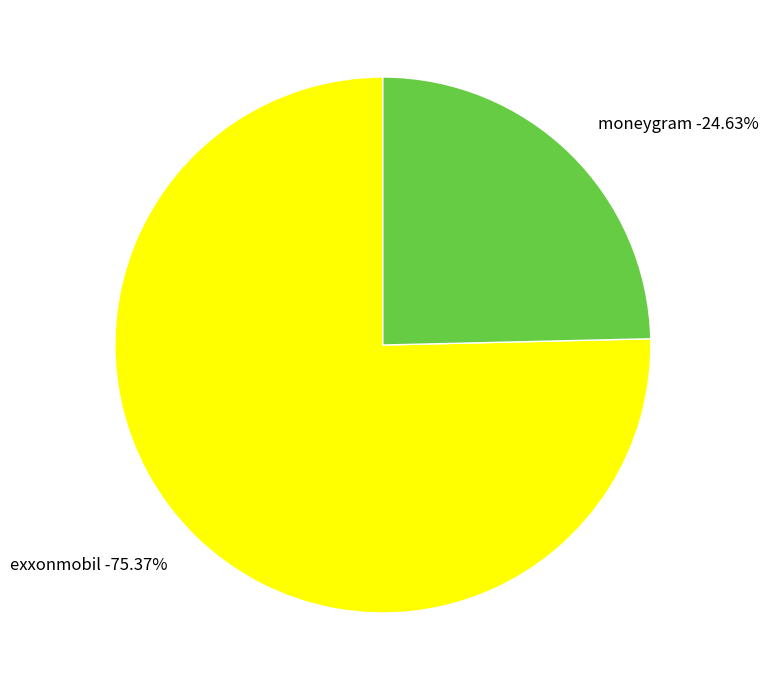

How many segments does this pie chart have?

2